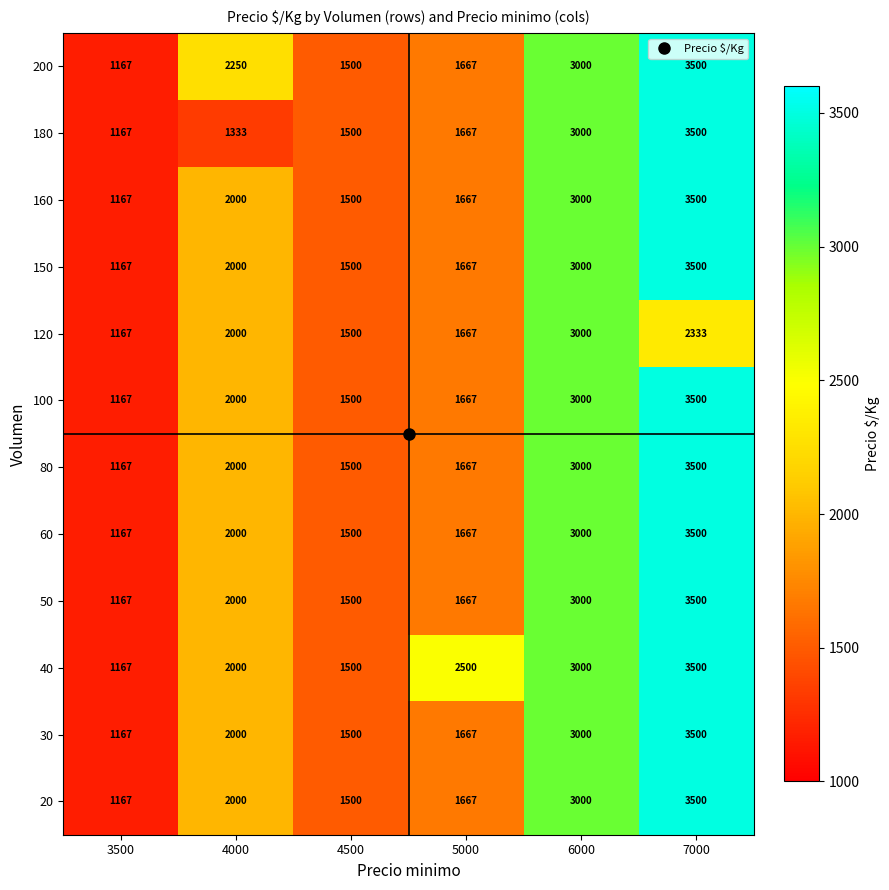

The value of 50 at 4000 is 824. True or false?

False